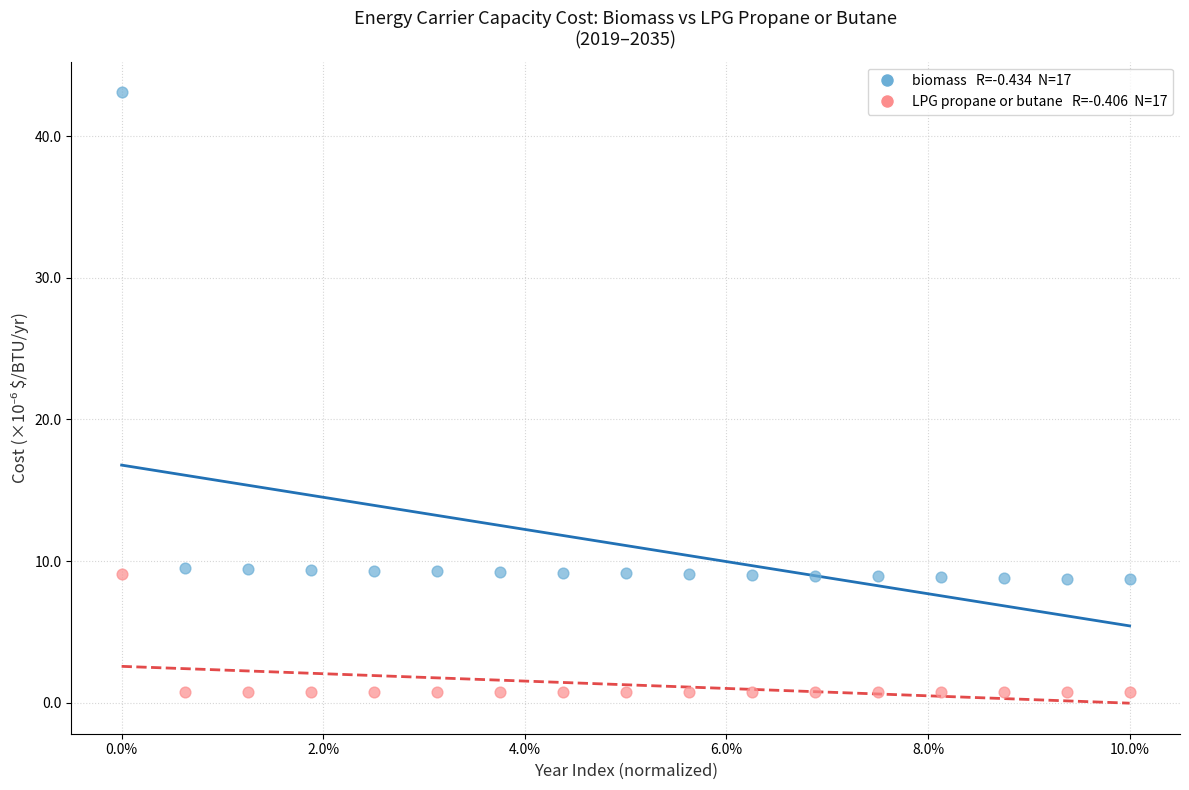

Across all data points, what is the range of Y values (max minus min)?

42.3